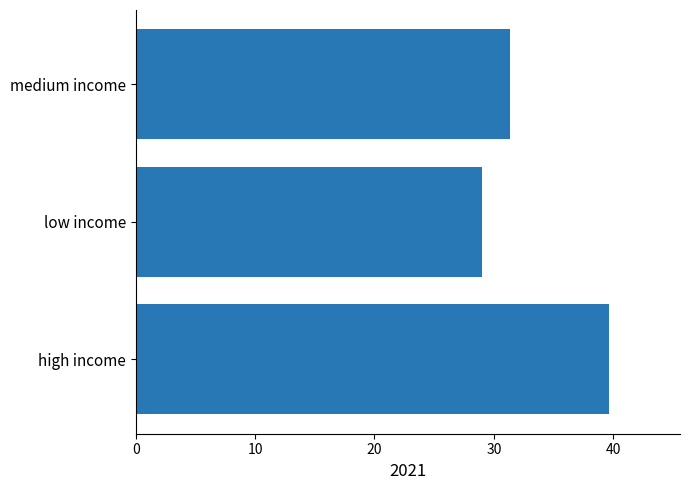

Rank the categories by value from lowest to highest.

low income, medium income, high income